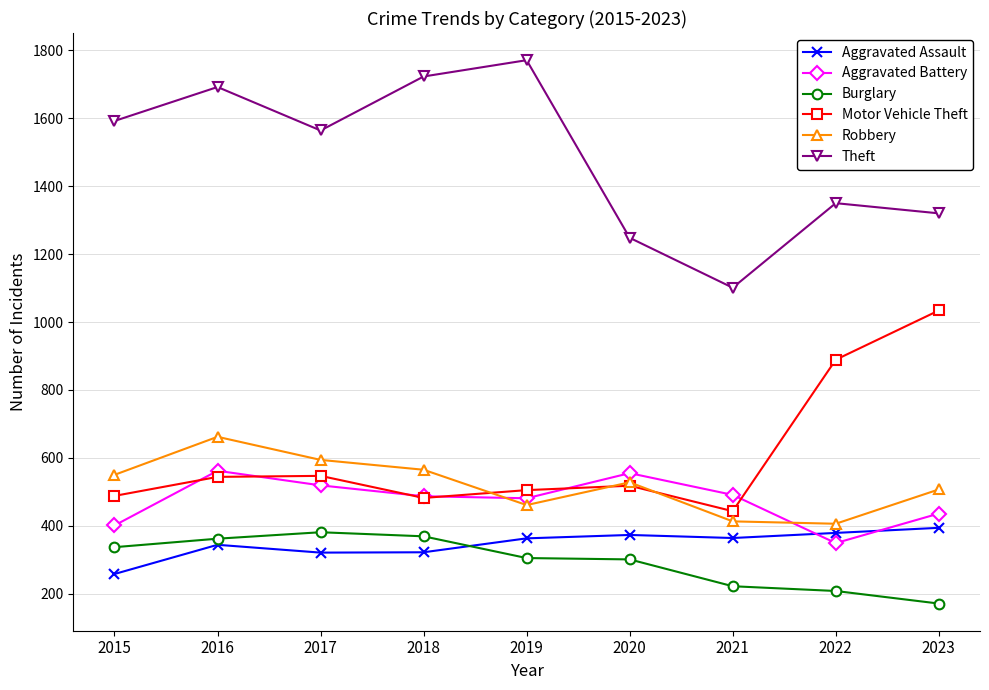

At which label is Theft closest to 1436?

2022